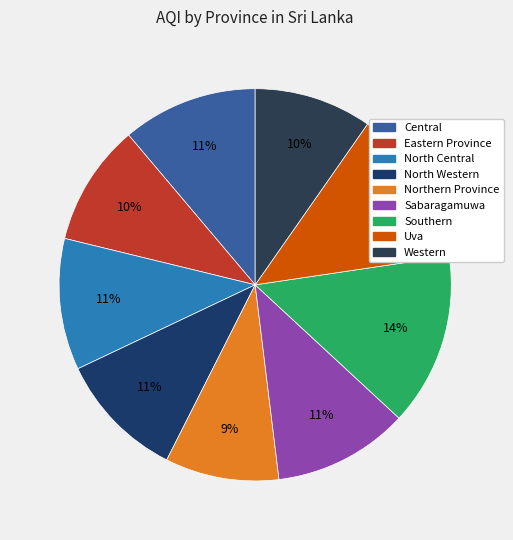

What percentage is the Western slice, to the nearest percent?

10%